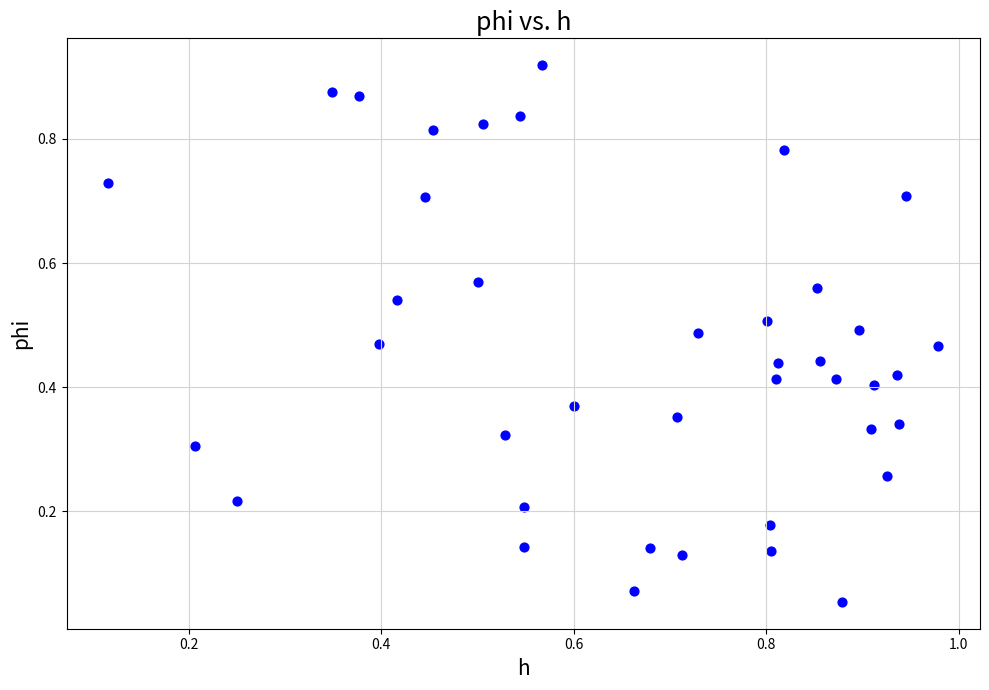

Count the number of points in this scatter plot.

40